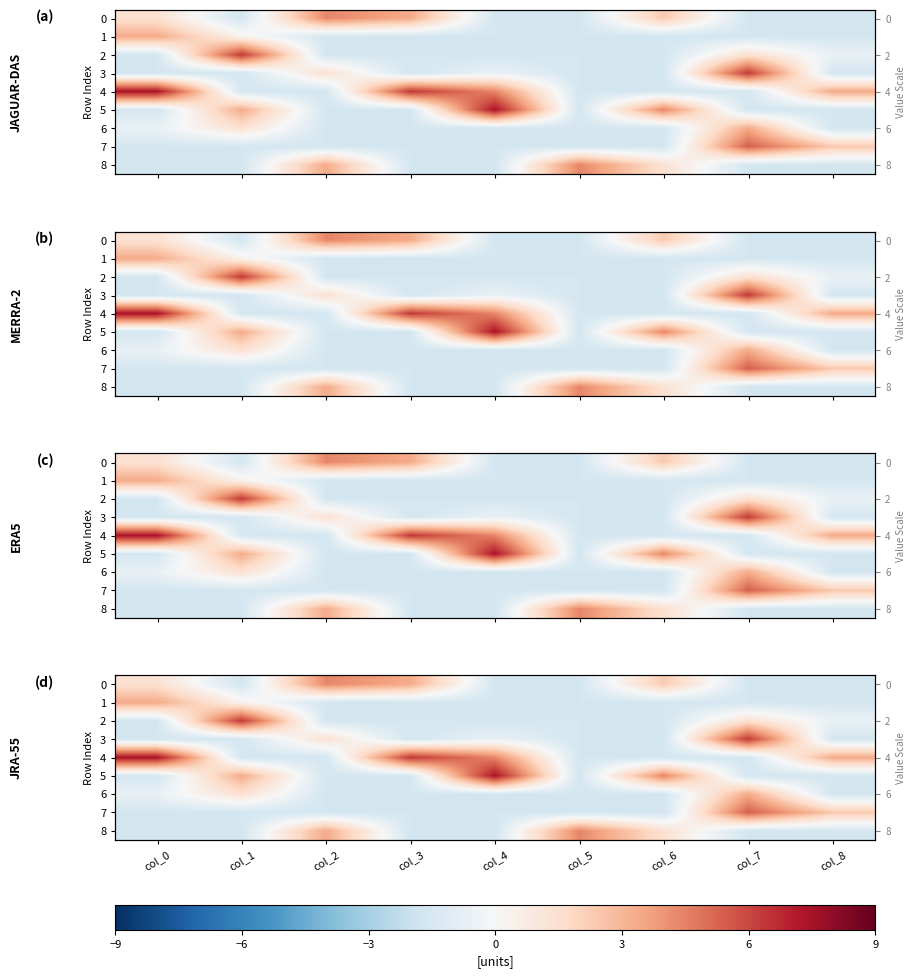

How many negative values does the 1 series have?

7